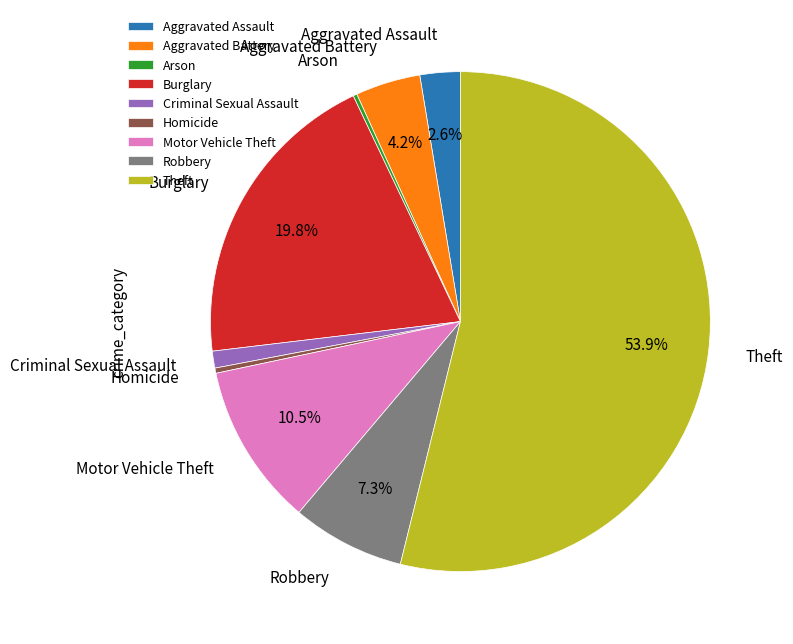

Does any single category account for the majority?

Yes